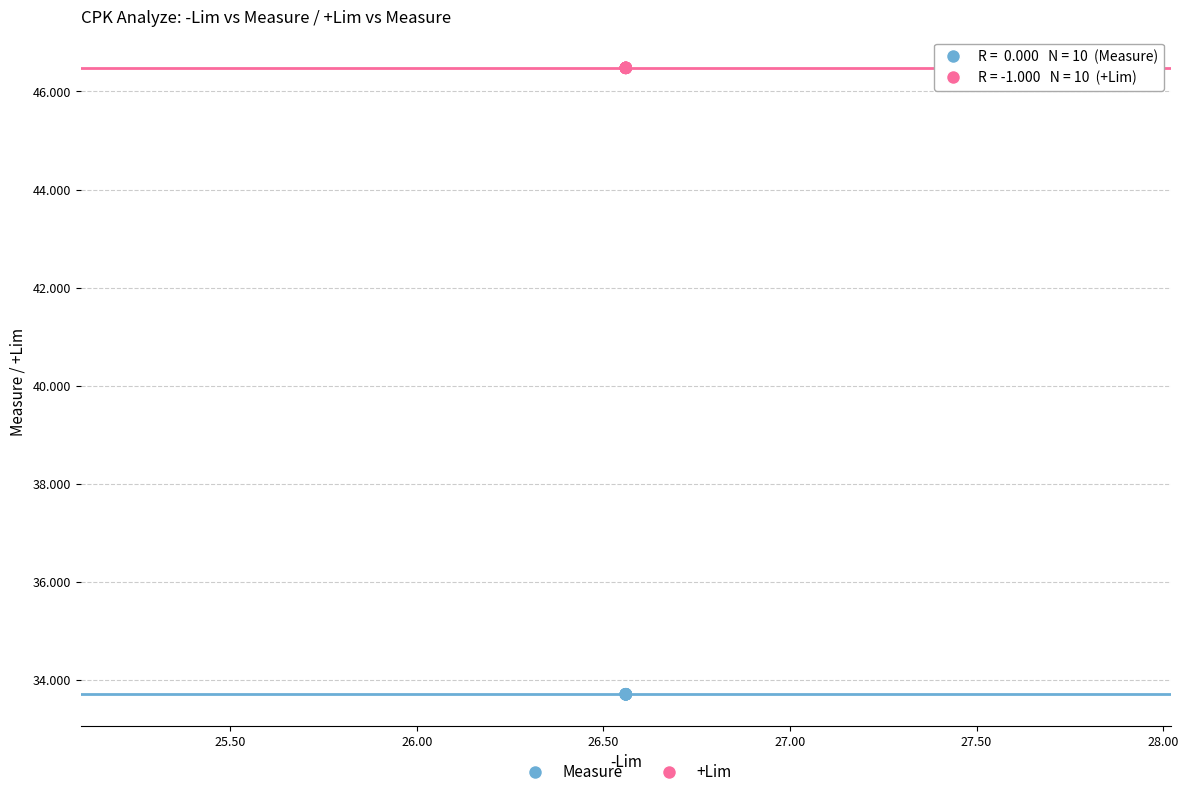

Which series contains the highest Y value?

+Lim